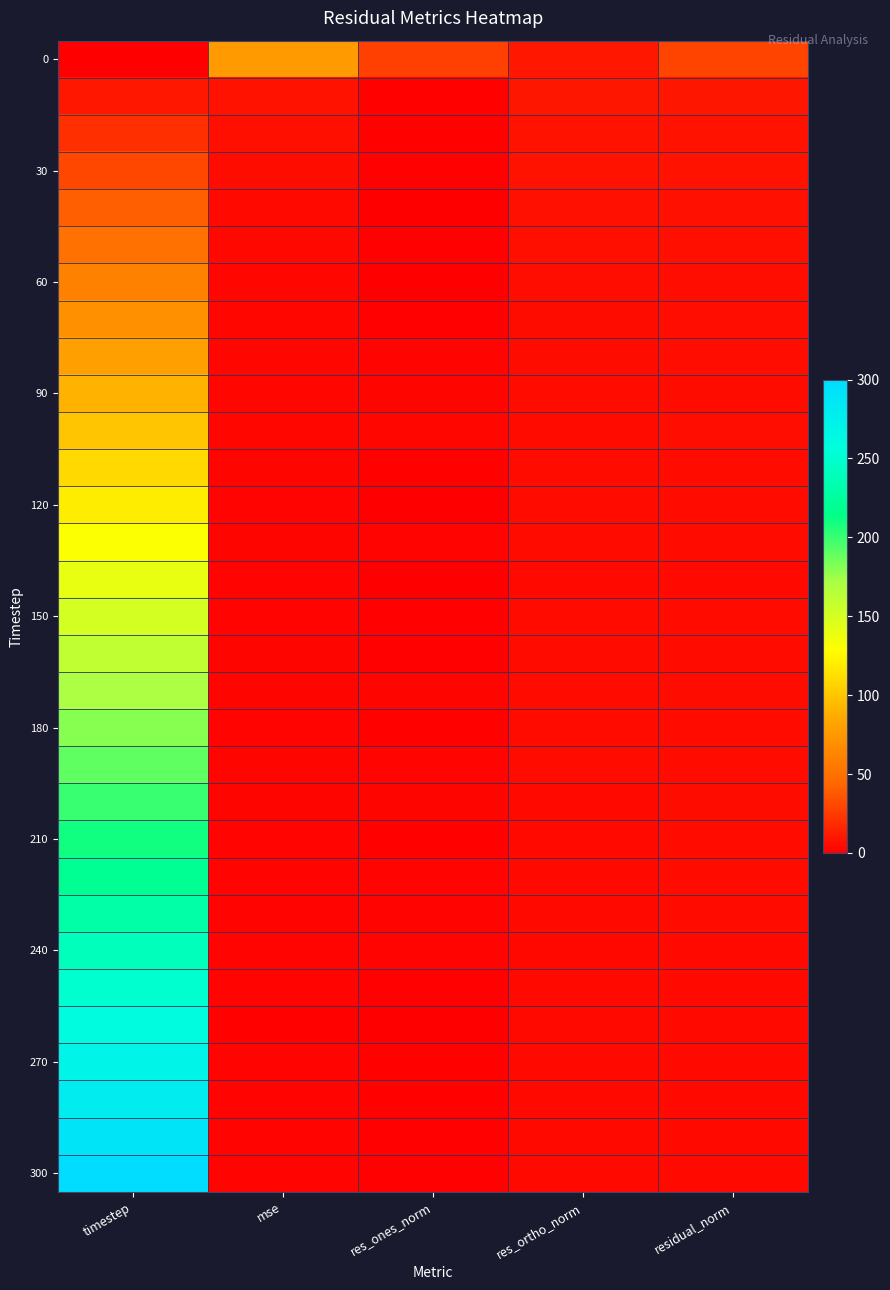

At which category does the chart reach its minimum across all series?

timestep